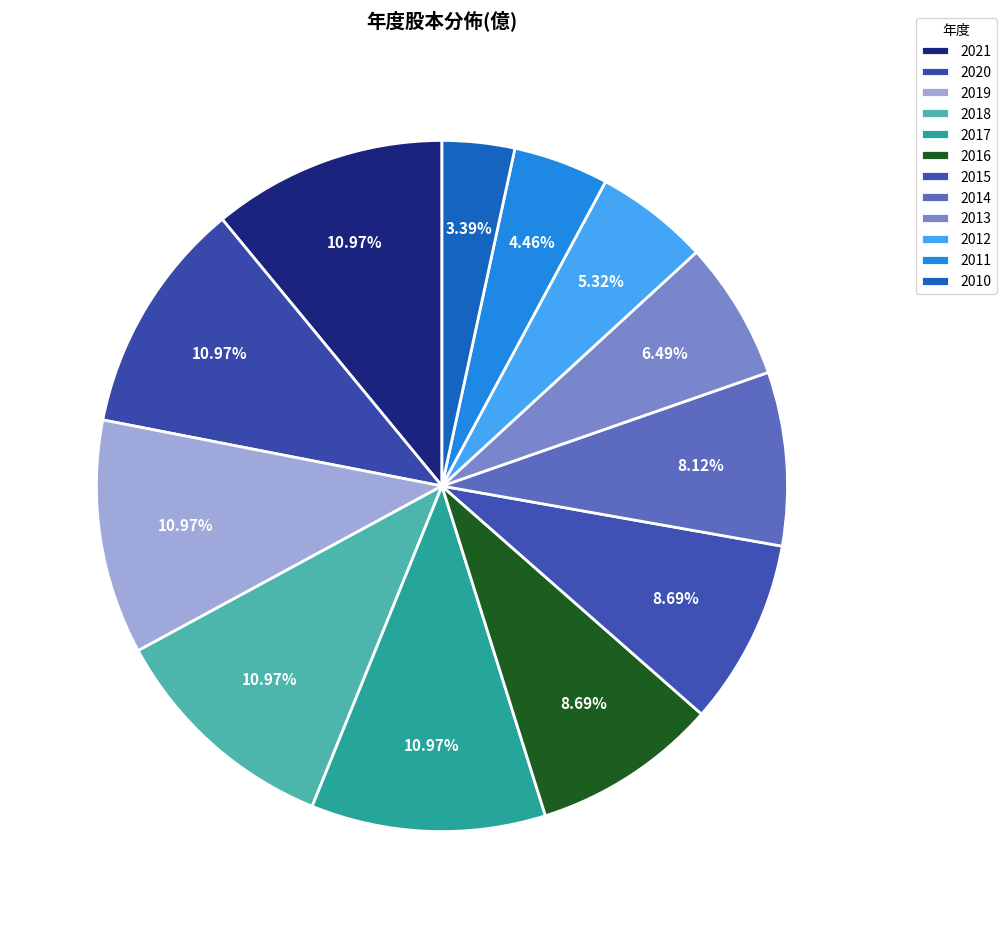

To the nearest percent, what percentage of the pie is 2015?

9%